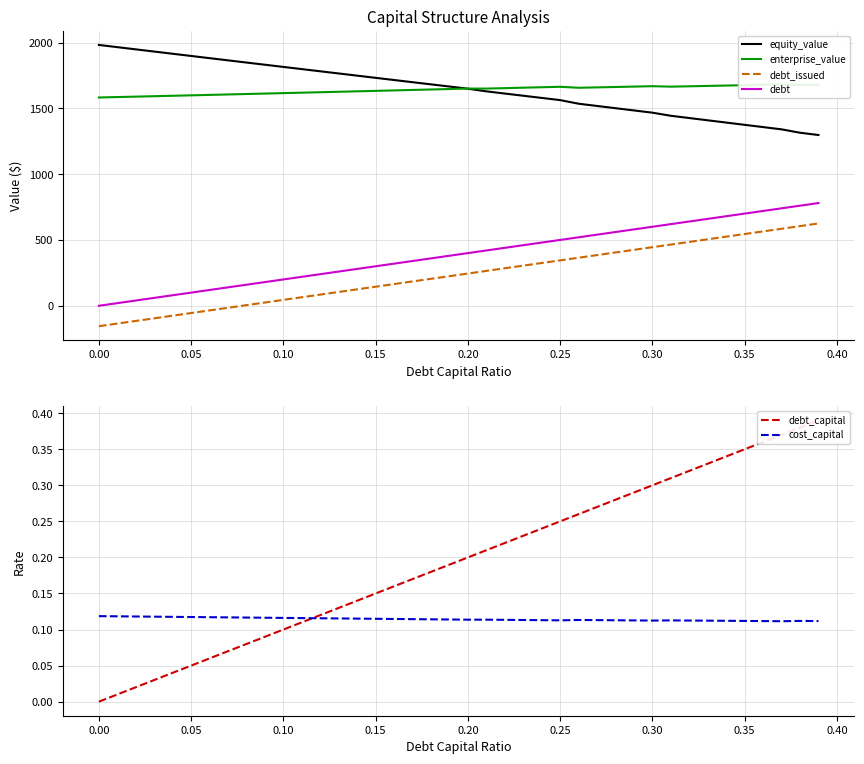

The value of debt at 0.10 is 60.9. True or false?

False